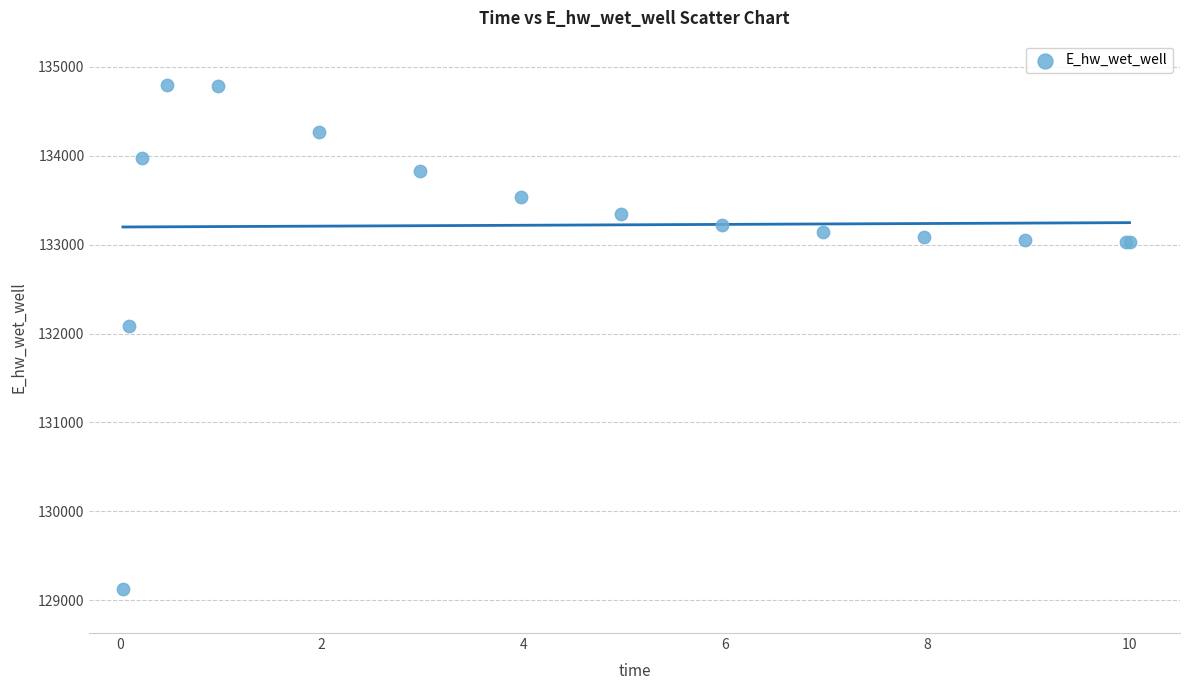

What Y value in the scatter plot is closest to 131962?

132086.4